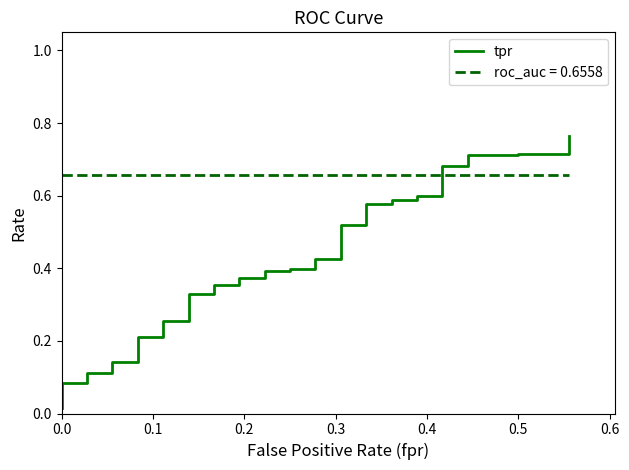

Reading right to left, what are all the values shown in this chart?

0.8	0.7	0.7	0.7	0.7	0.7	0.7	0.6	0.6	0.6	0.6	0.6	0.6	0.5	0.5	0.4	0.4	0.4	0.4	0.4	0.4	0.4	0.4	0.4	0.4	0.3	0.3	0.3	0.3	0.2	0.2	0.1	0.1	0.1	0.1	0.1	0.1	0.0	0.0	0.0